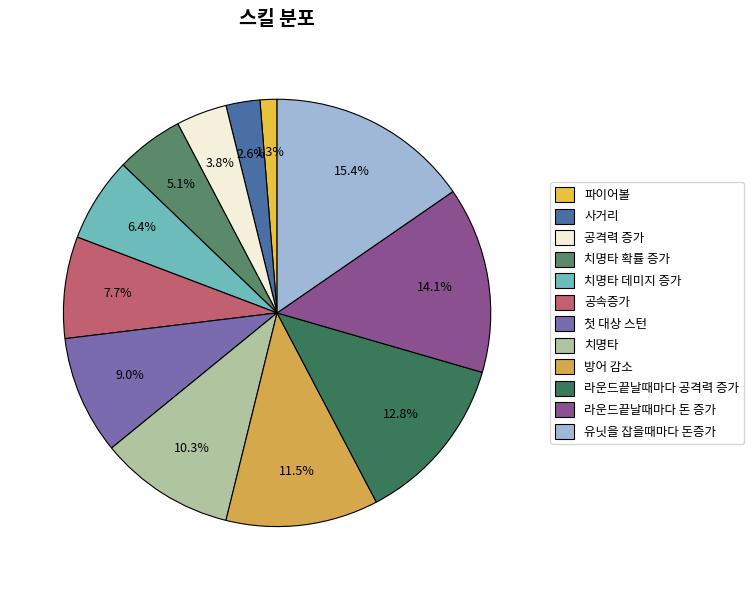

What is the largest slice in the pie chart?

유닛을 잡을때마다 돈증가